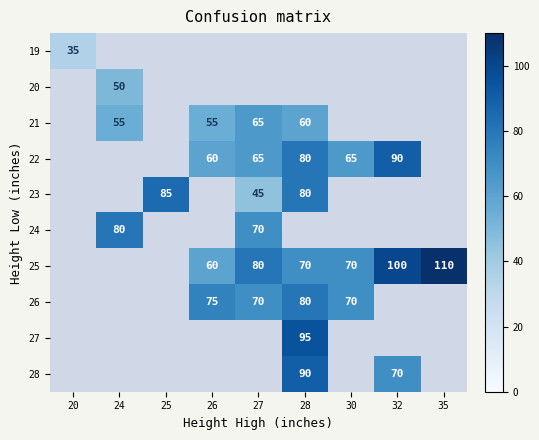

The value of 28 at 32 is 70. True or false?

True